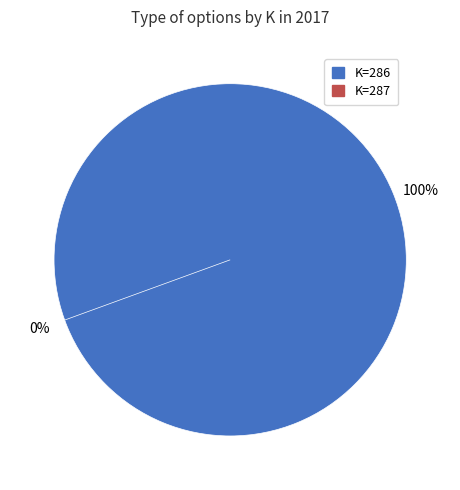

How many slices are in this pie chart?

2